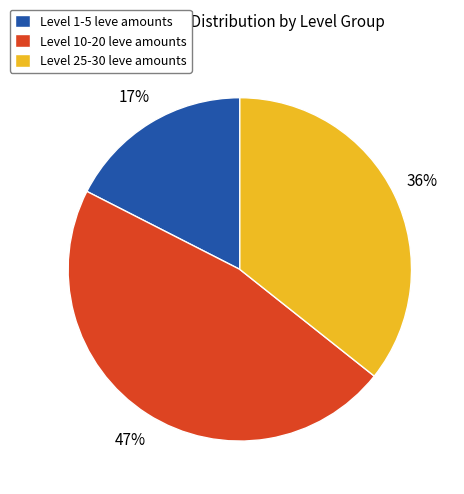

To the nearest percent, what is the average slice percentage?

33%